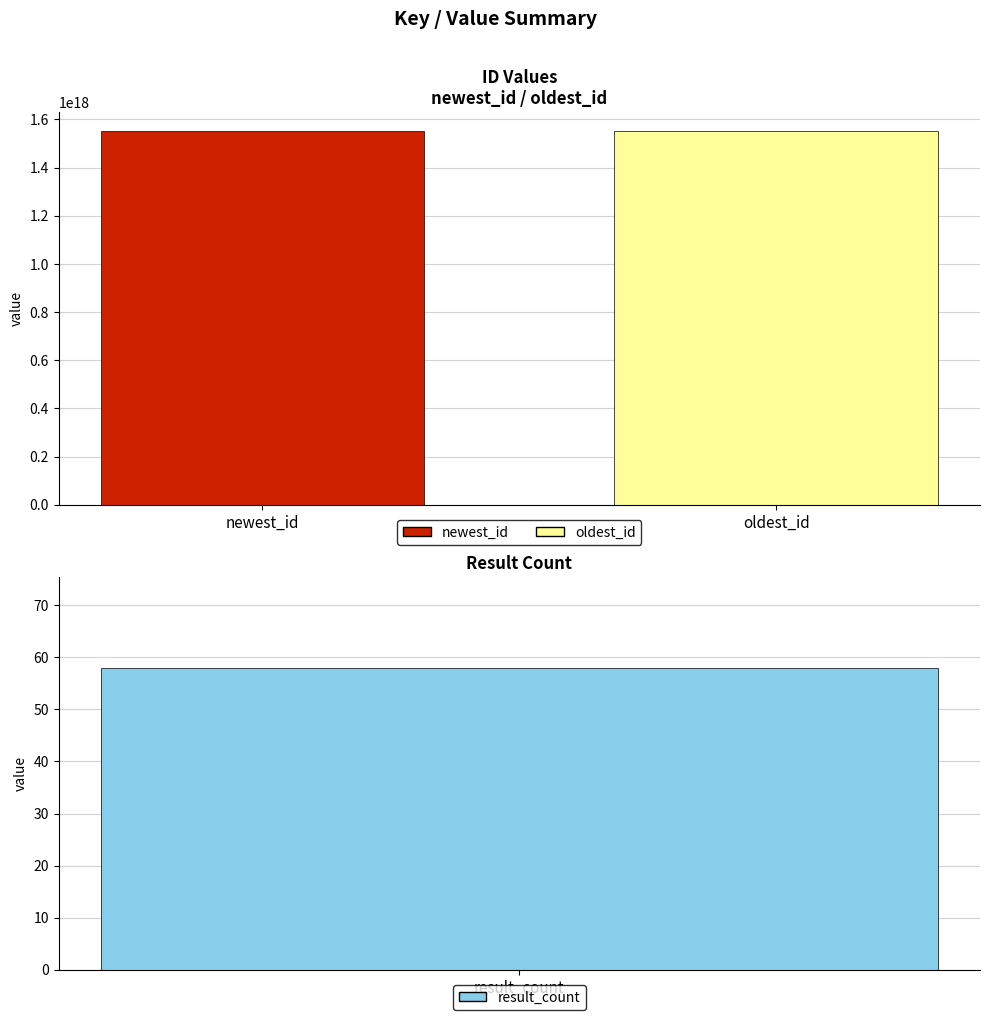

List the labels in order of value, largest first.

newest_id, oldest_id